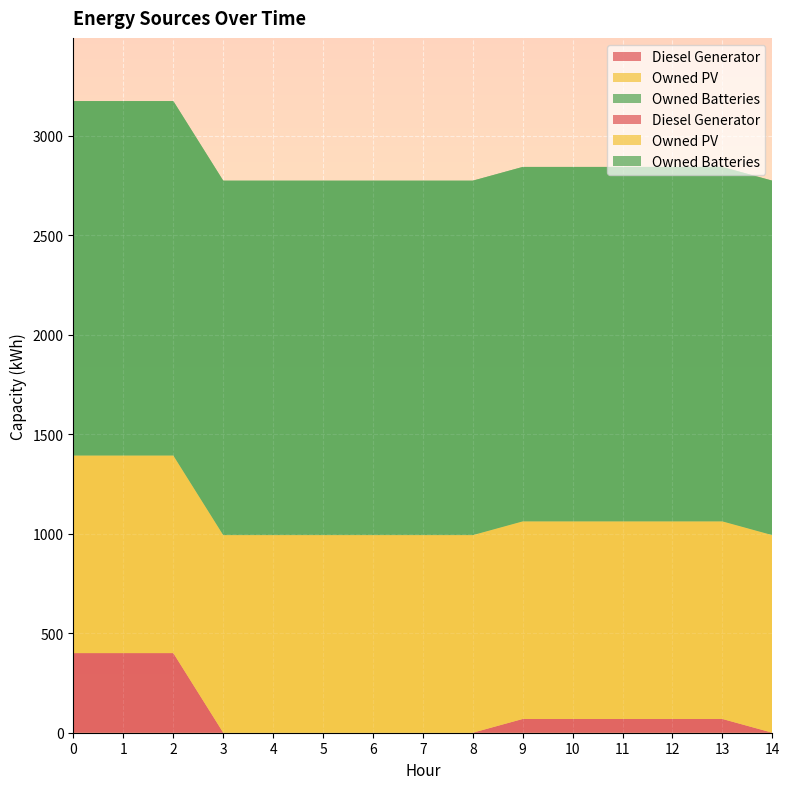

Reading left to right, transcribe all the data shown in this chart.

Diesel Generator: 400	400	400	0	0	0	0	0	0	69	69	69	69	69	0
Owned PV: 993	993	993	993	993	993	993	993	993	993	993	993	993	993	993
Owned Batteries: 1781	1781	1781	1781	1781	1781	1781	1781	1781	1781	1781	1781	1781	1781	1781